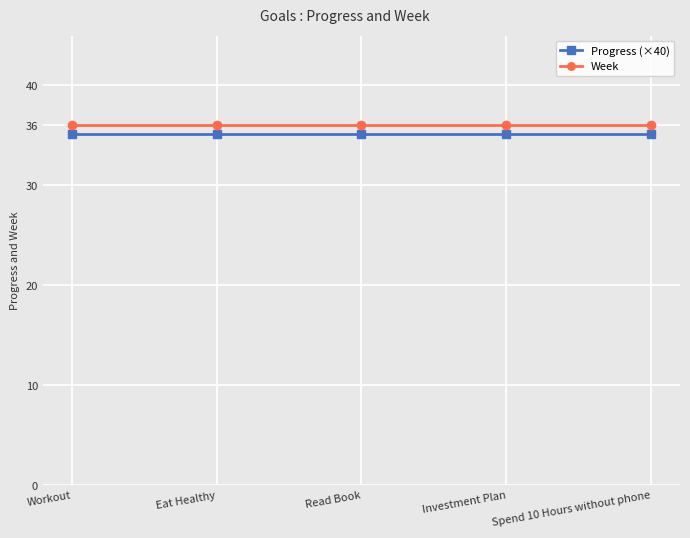

True or false: Week and Progress (×40) intersect in this chart.

False